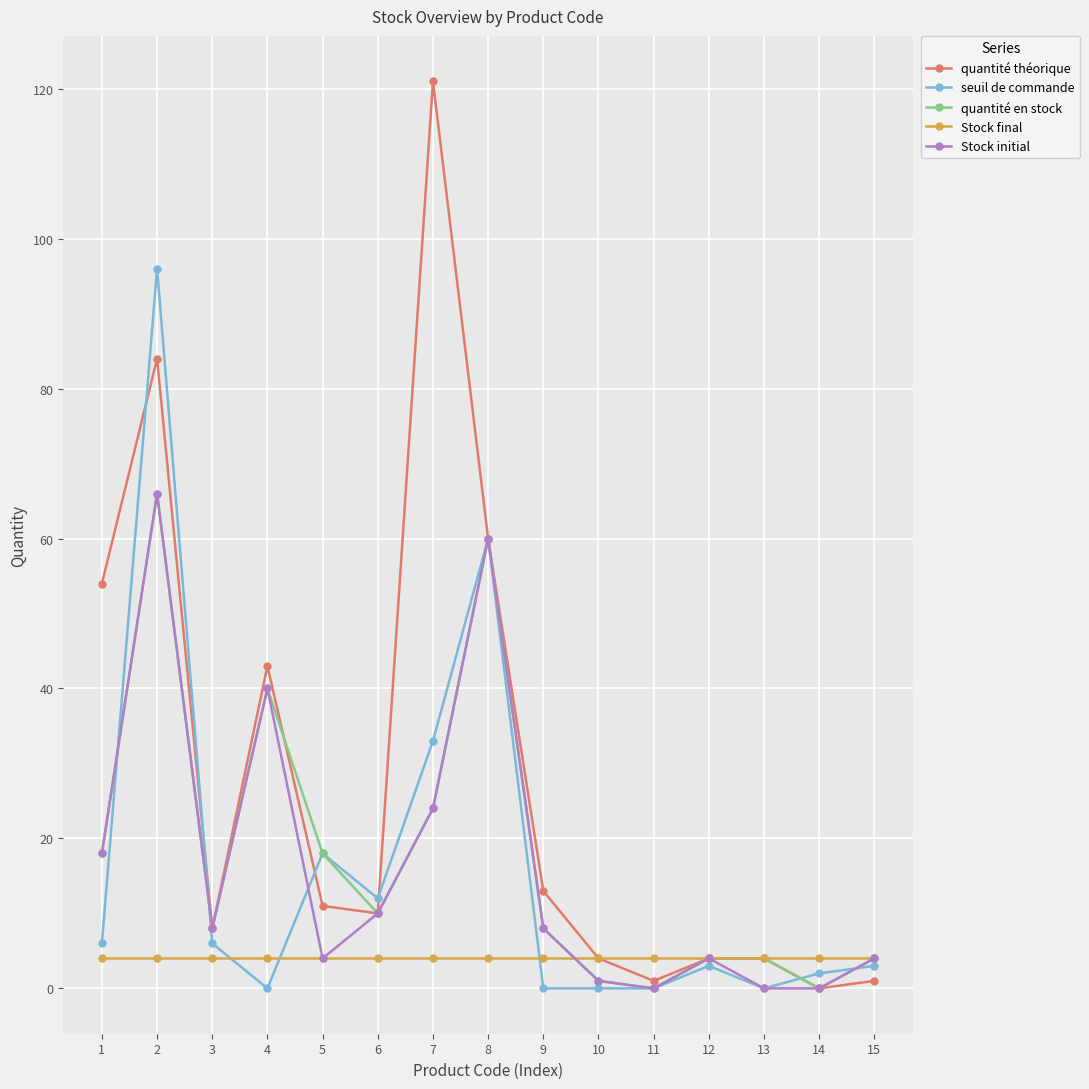

Does the chart display data point markers on the line(s)?

Yes